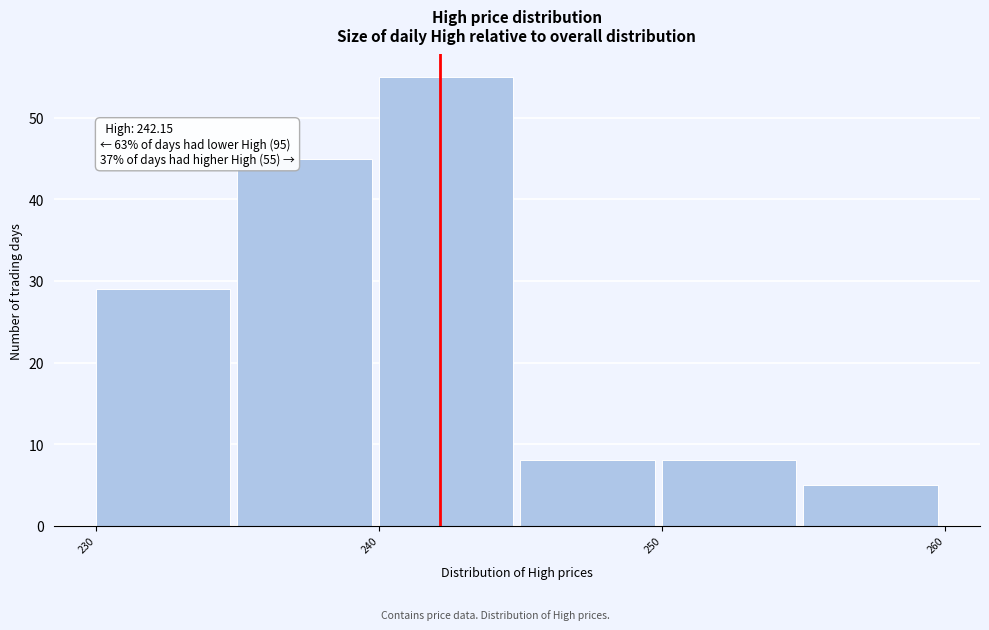

Over which range of the x-axis is the bar tallest?

240 to 245